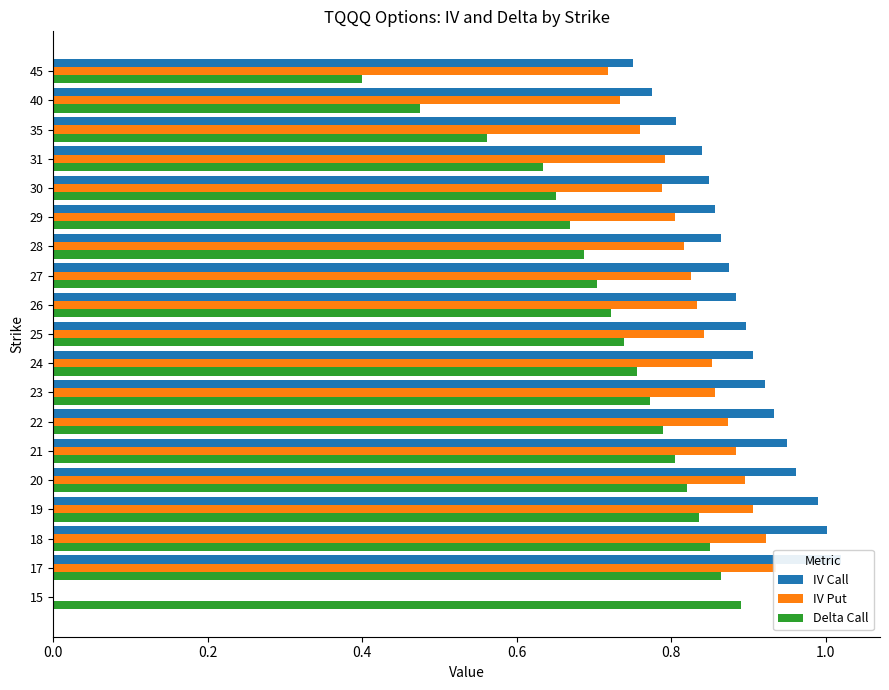

At how many categories does at least one series exceed 0?

19